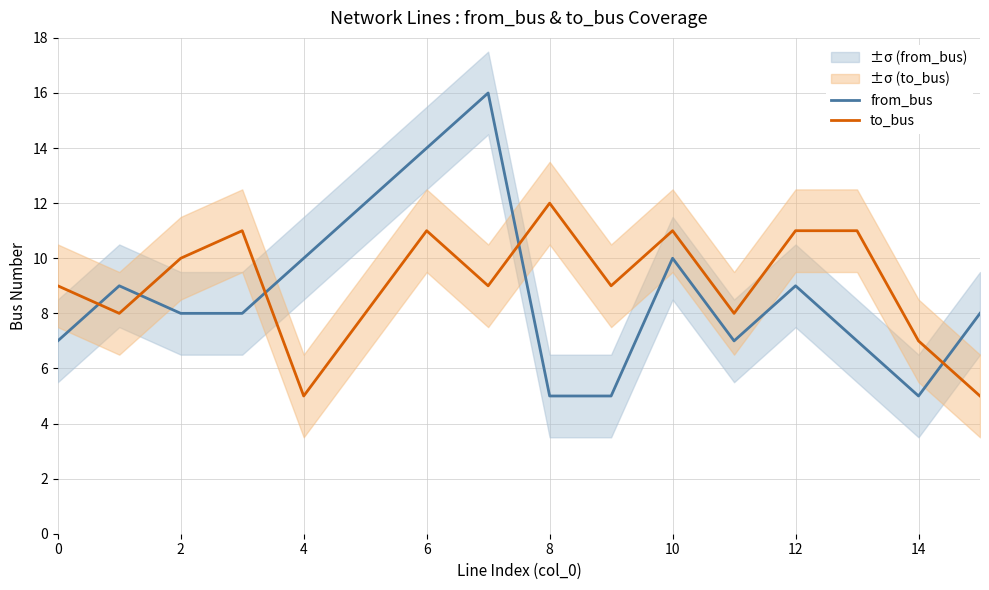

What is the value of the from_bus point at the 7th from the left?

14